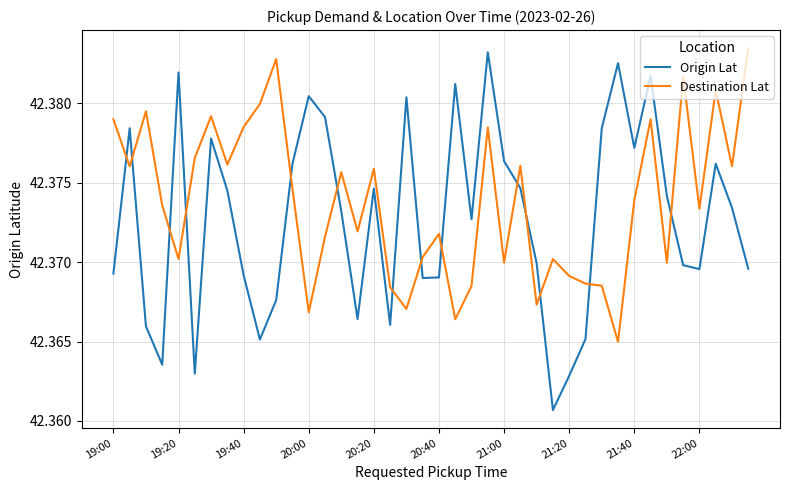

Which series has the largest range (max minus min)?

Origin Lat